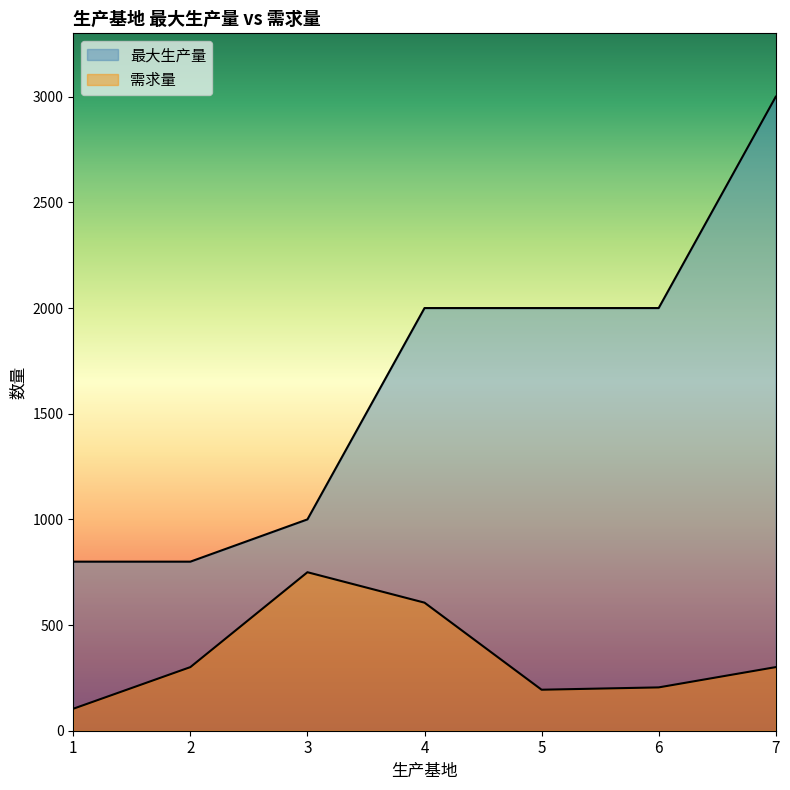

Reading left to right, what are all the values shown in this chart?

最大生产量: 1=800	2=800	3=1000	4=2000	5=2000	6=2000	7=3000
需求量: 1=104	2=301	3=750	4=606	5=194	6=205	7=301